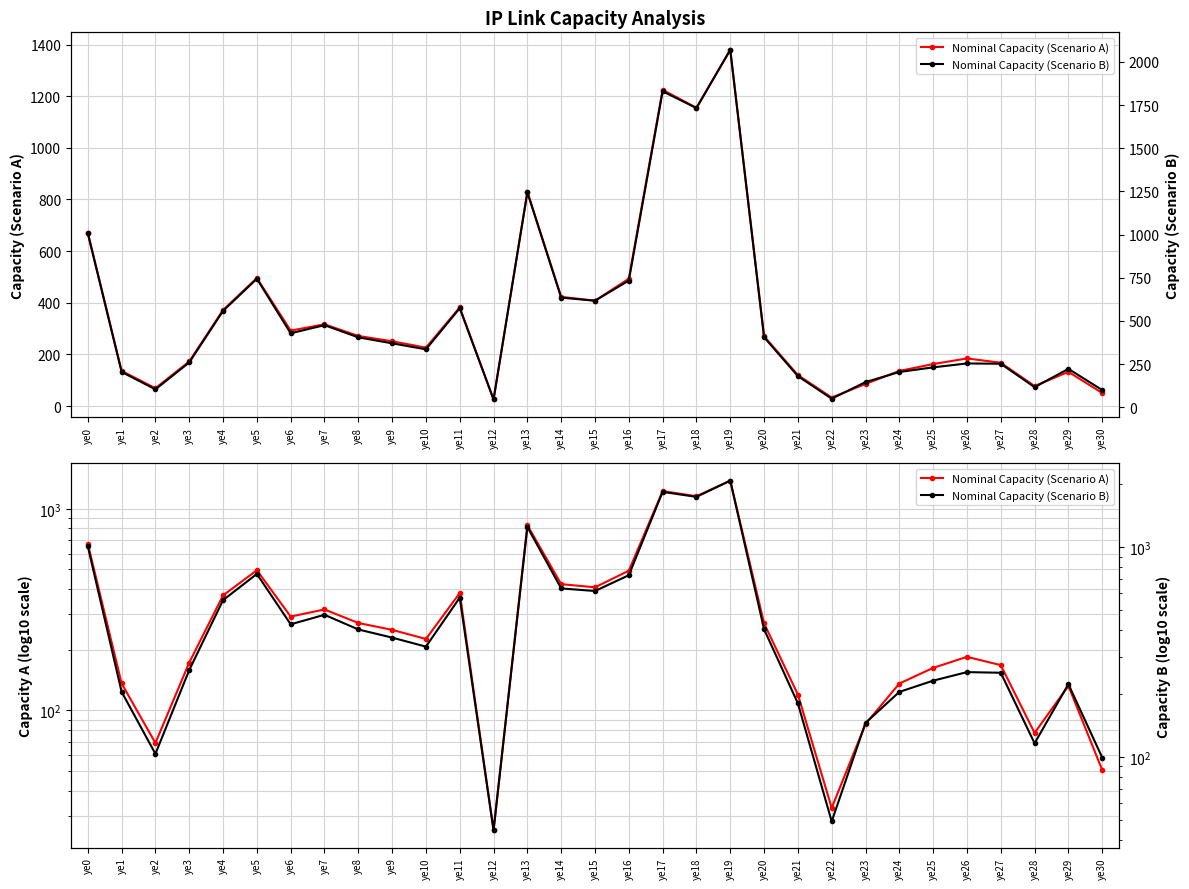

Between ye4 and ye18, which is larger?

ye18